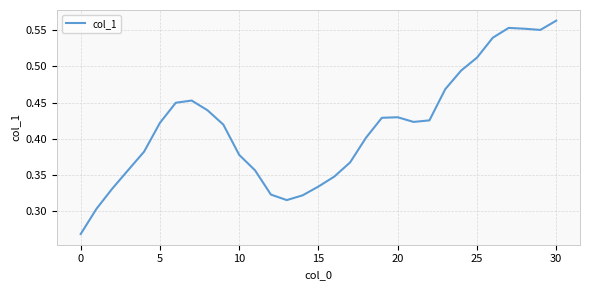

How many lines are shown in the chart?

1